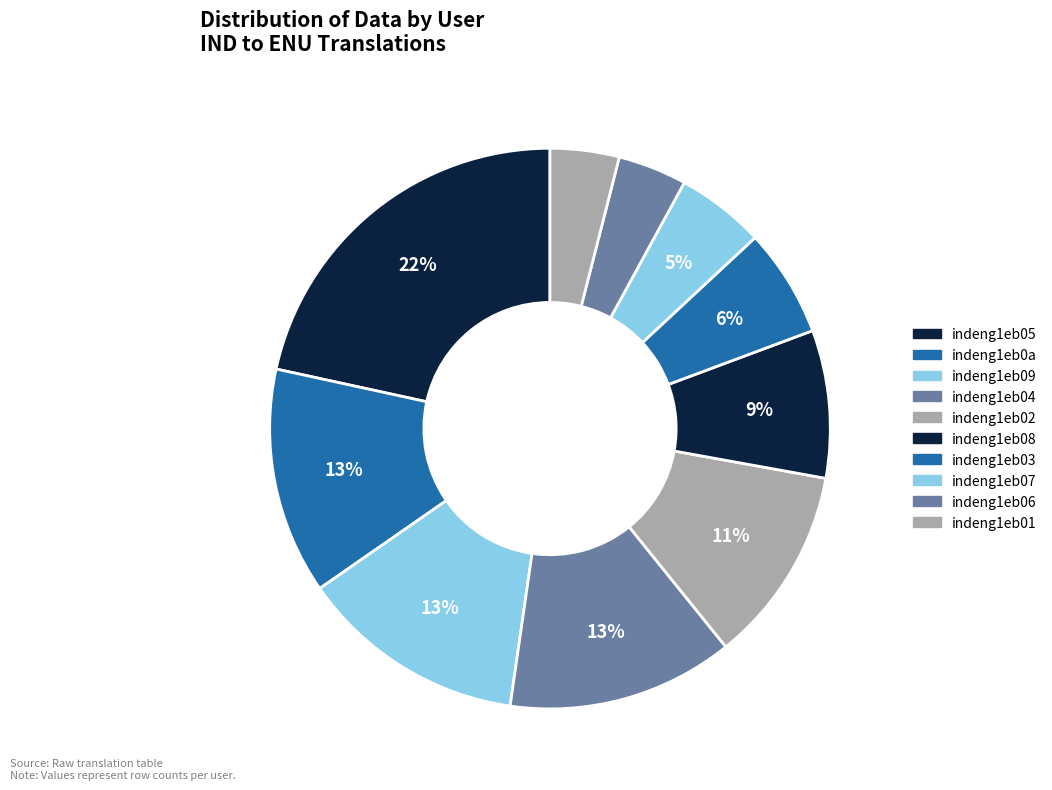

To the nearest percent, what is the combined percentage of indeng1eb0a and indeng1eb03?

19%